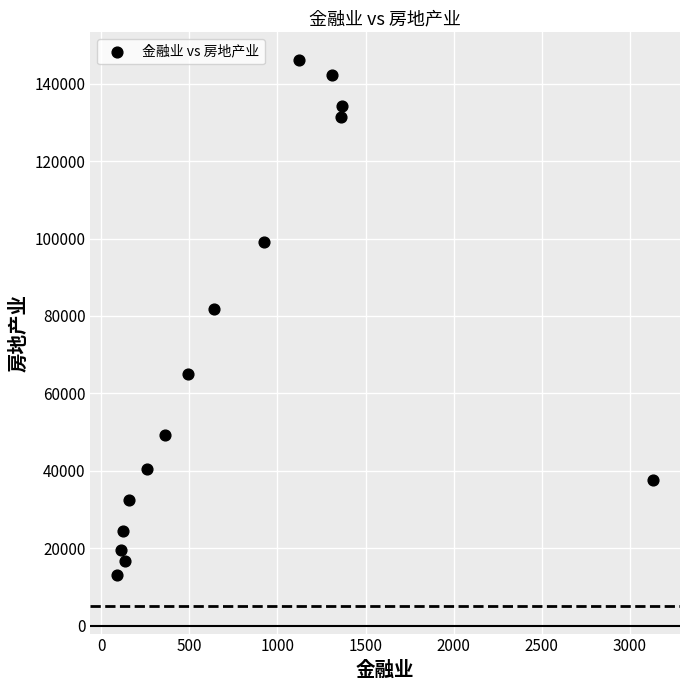

What is the range of X values (max minus min)?

3043.1